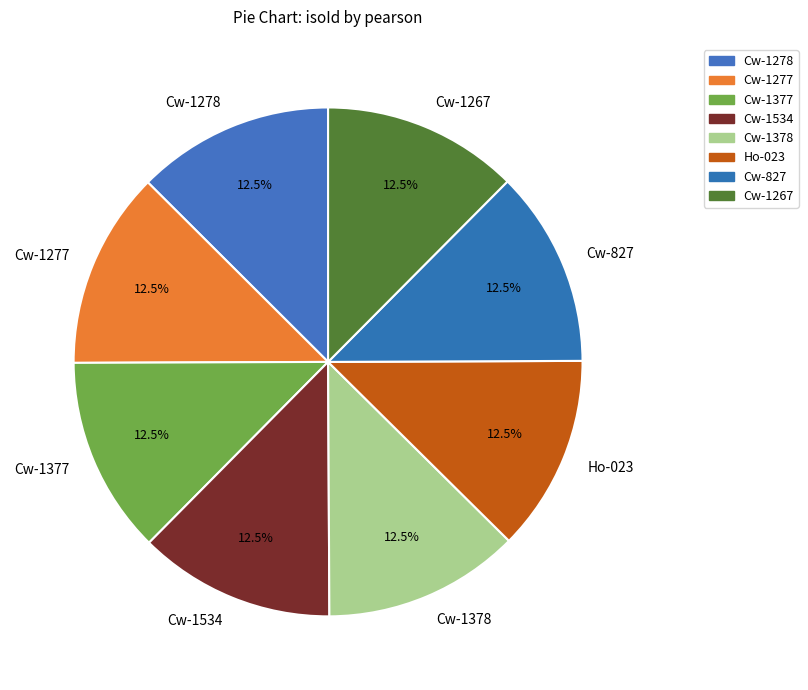

True or false: Cw-1378 accounts for 3% of the total.

False